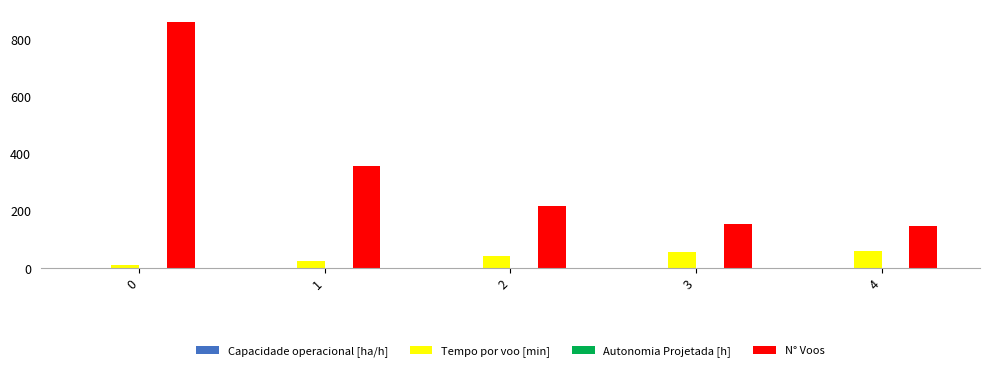

The value of N° Voos at 2 is 217.0. True or false?

True